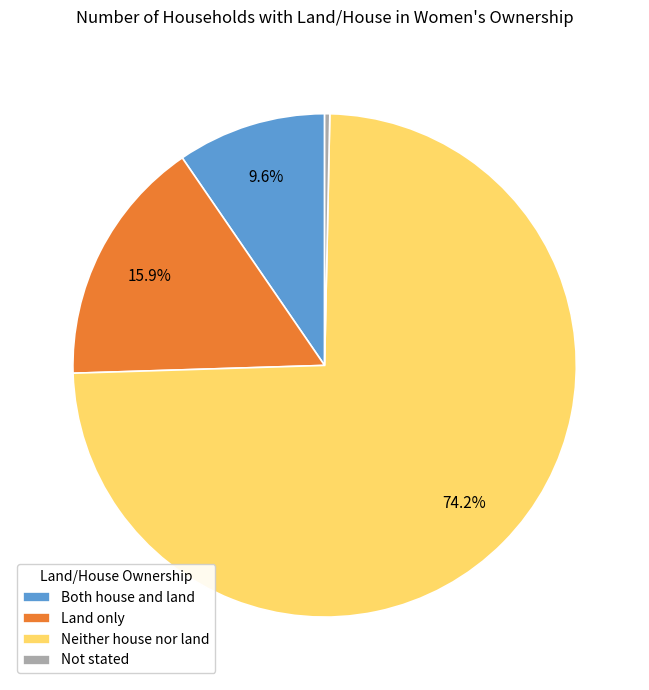

True or false: Neither house nor land accounts for 74% of the total.

True